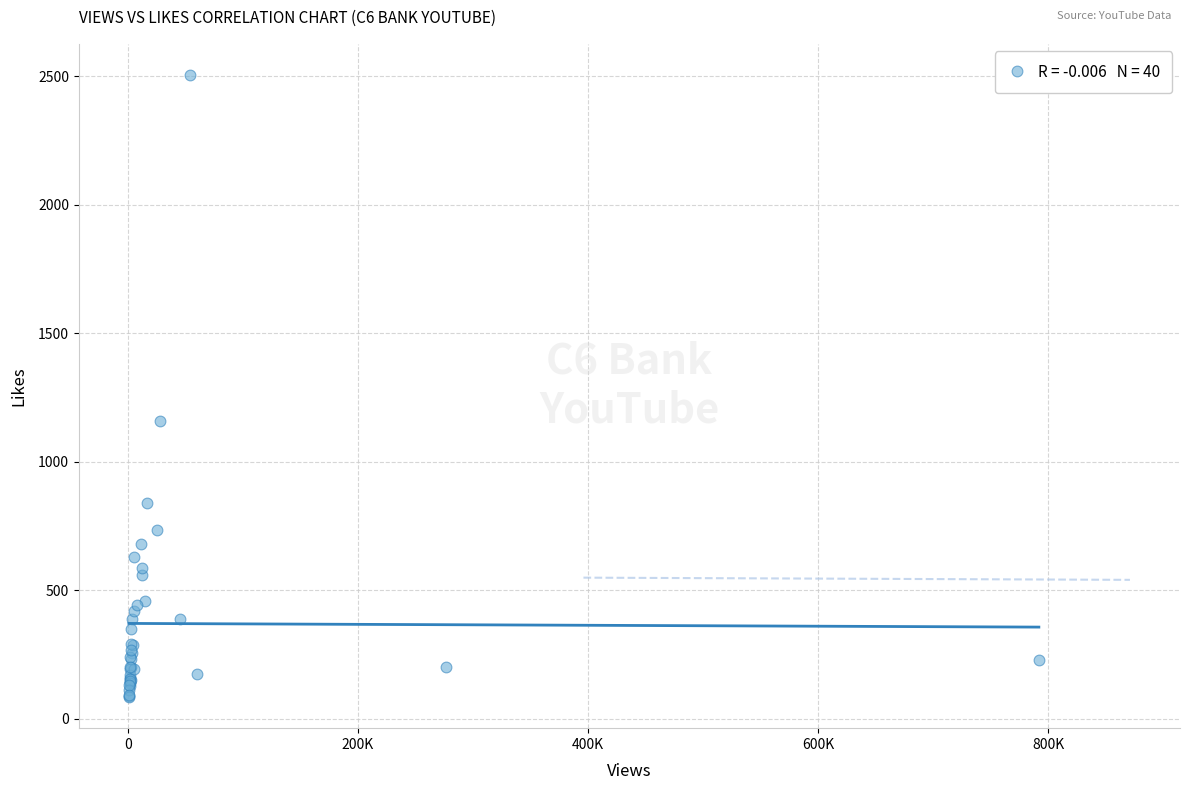

What Y value in the scatter plot is closest to 1295?

1157